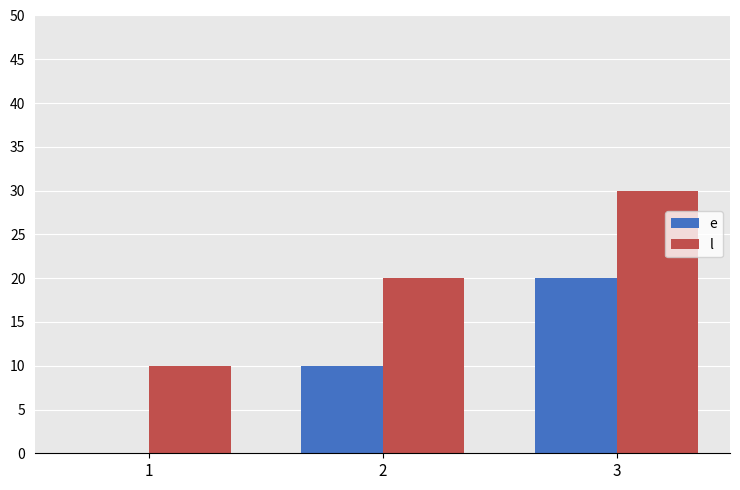

The l series shows 30 at 3. True or false?

True